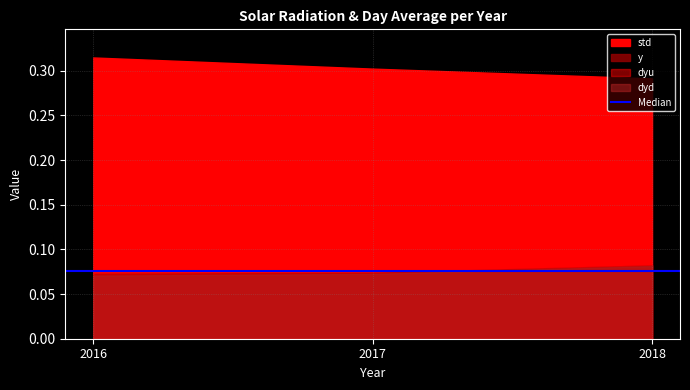

Which category has the highest value across all series?

2016